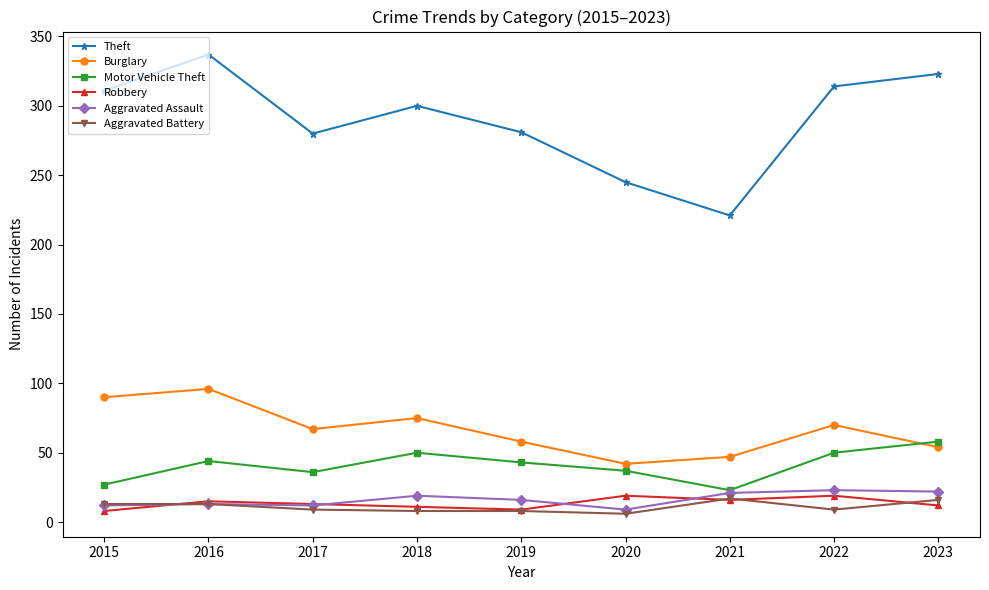

At which category does the chart reach its peak across all series?

2016